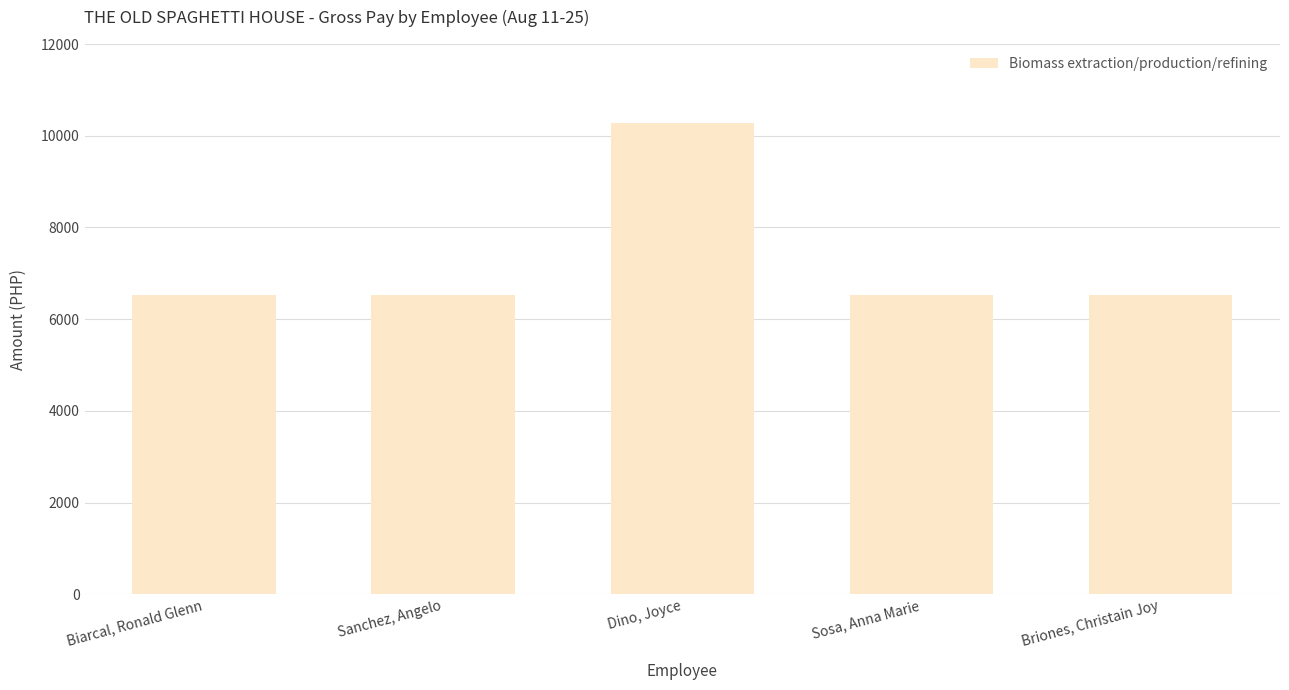

Between Dino, Joyce and Biarcal, Ronald Glenn, which is larger?

Dino, Joyce